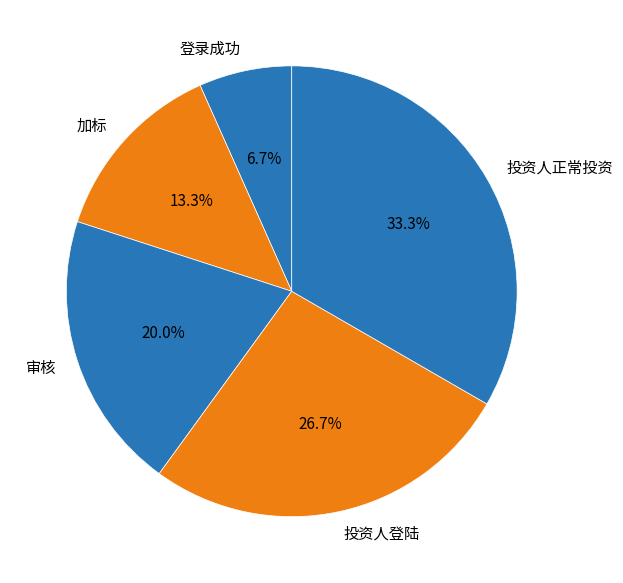

What is the largest slice in the pie chart?

投资人正常投资